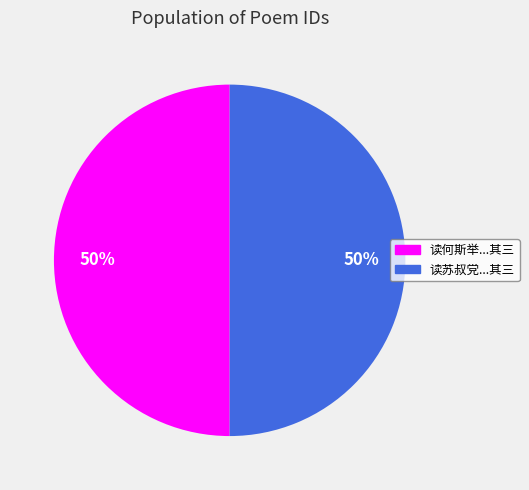

To the nearest percent, what is the average slice percentage?

50%